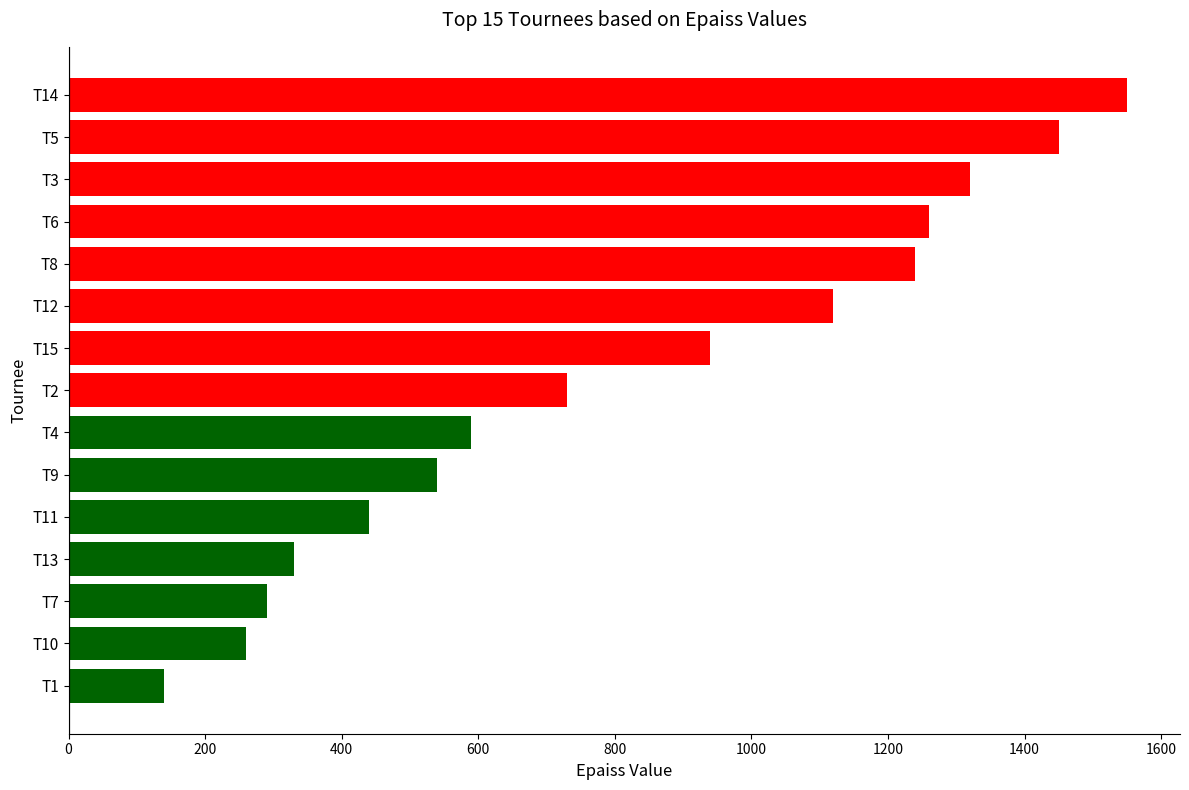

What is the change in value from T4 to T7?

-300